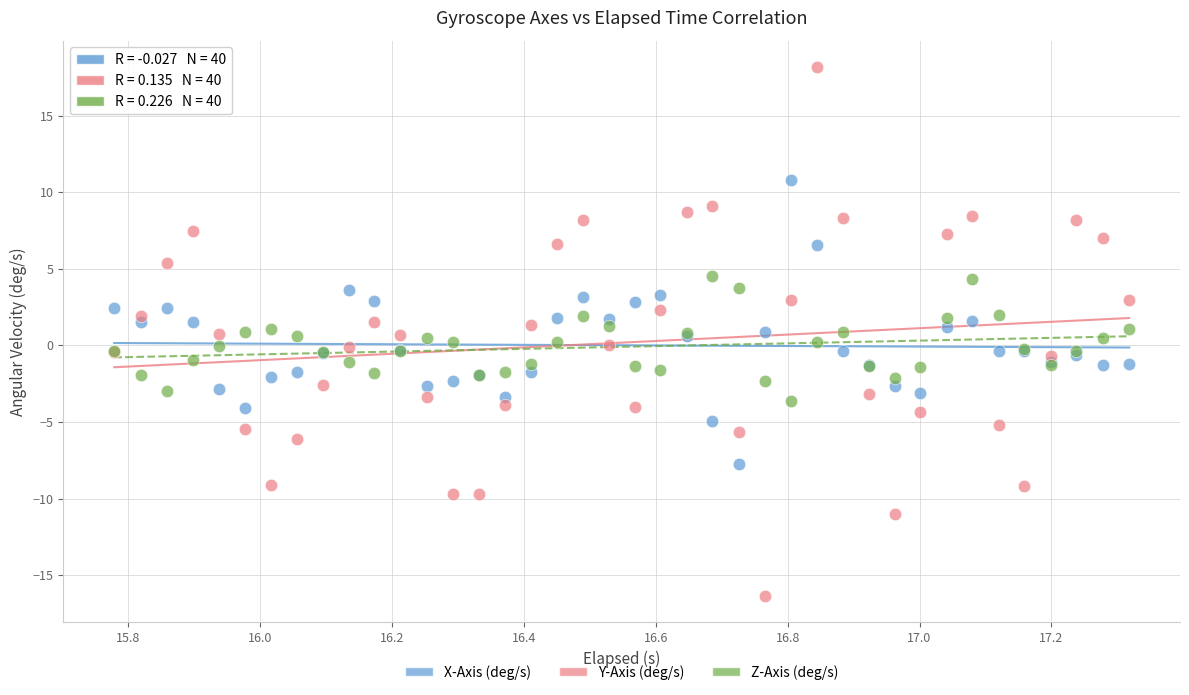

What are all the series names shown in the legend?

X-Axis (deg/s), Y-Axis (deg/s), Z-Axis (deg/s)